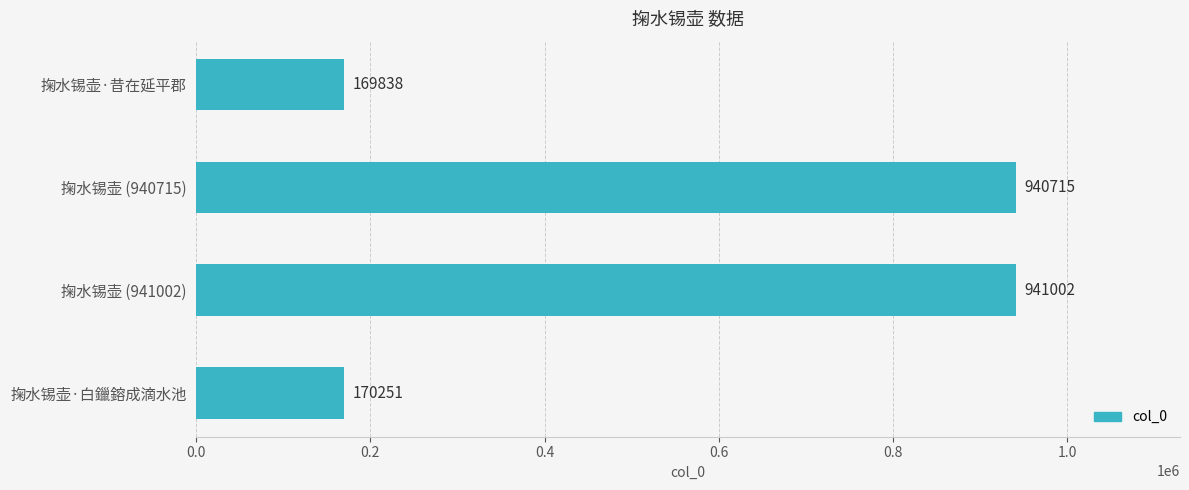

At which category does the chart reach its peak across all series?

掬水锡壶 (941002)